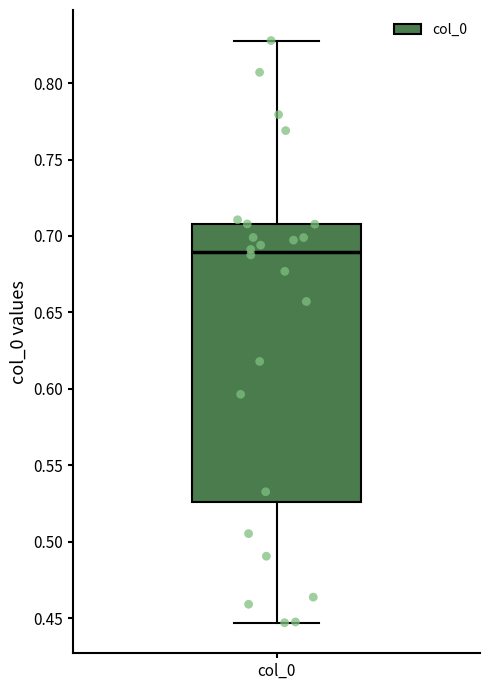

Transcribe this box plot: give where the median line is, the range the box spans, and where the two whiskers end, as read against the y-axis. The values are not printed on the chart, so give them approximately, as read against the axis.

median 0.690, box 0.525 to 0.710, whiskers 0.445 to 0.830